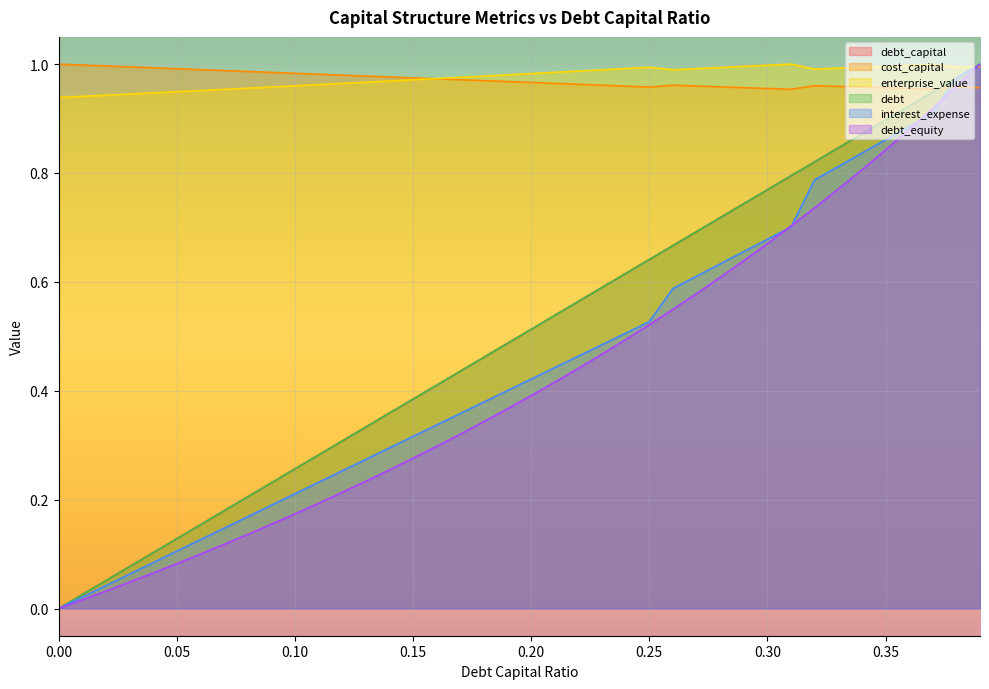

True or false: debt has more than 0 interior local peaks.

False